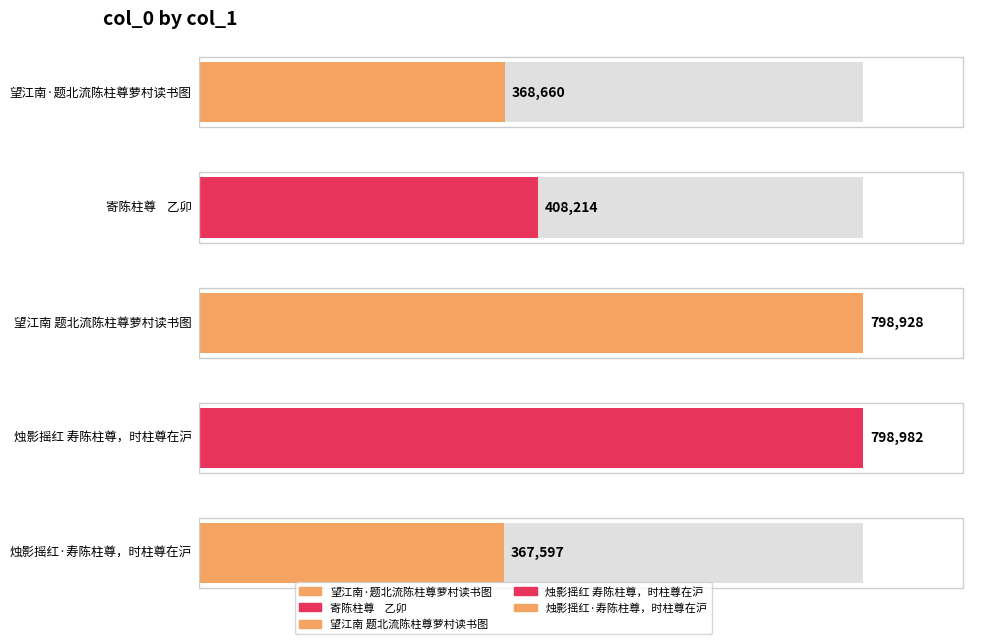

Reading left to right, what are all the values shown in this chart?

望江南·题北流陈柱尊萝村读书图=368660	寄陈柱尊    乙卯=408214	望江南 题北流陈柱尊萝村读书图=798928	烛影摇红 寿陈柱尊，时柱尊在沪=798982	烛影摇红·寿陈柱尊，时柱尊在沪=367597